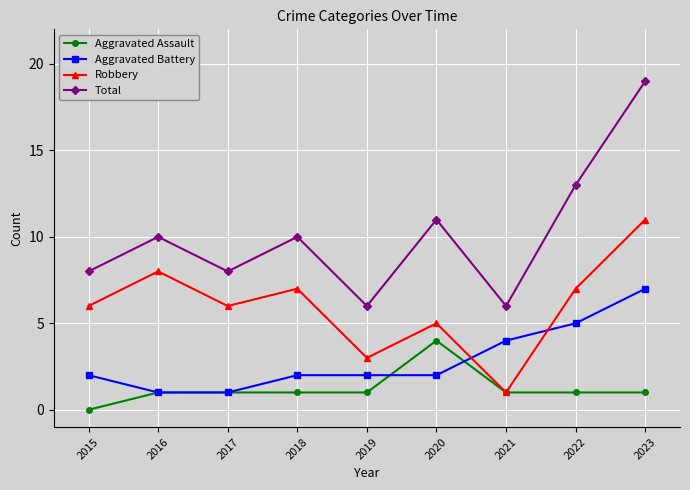

List the series in order of their peak value, lowest first.

Aggravated Assault, Aggravated Battery, Robbery, Total